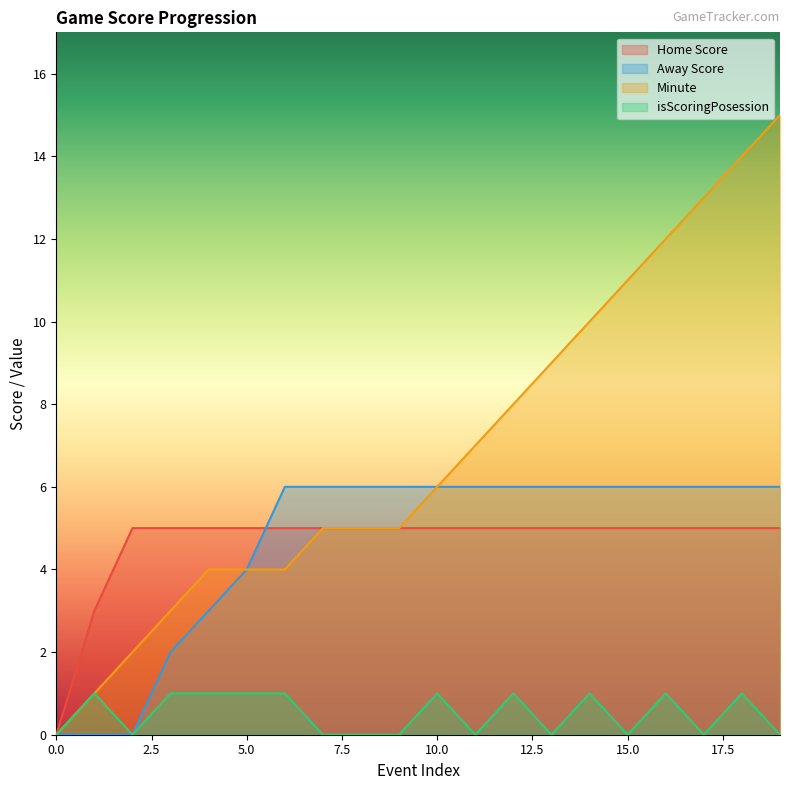

At how many categories does at least one series exceed 13?

2